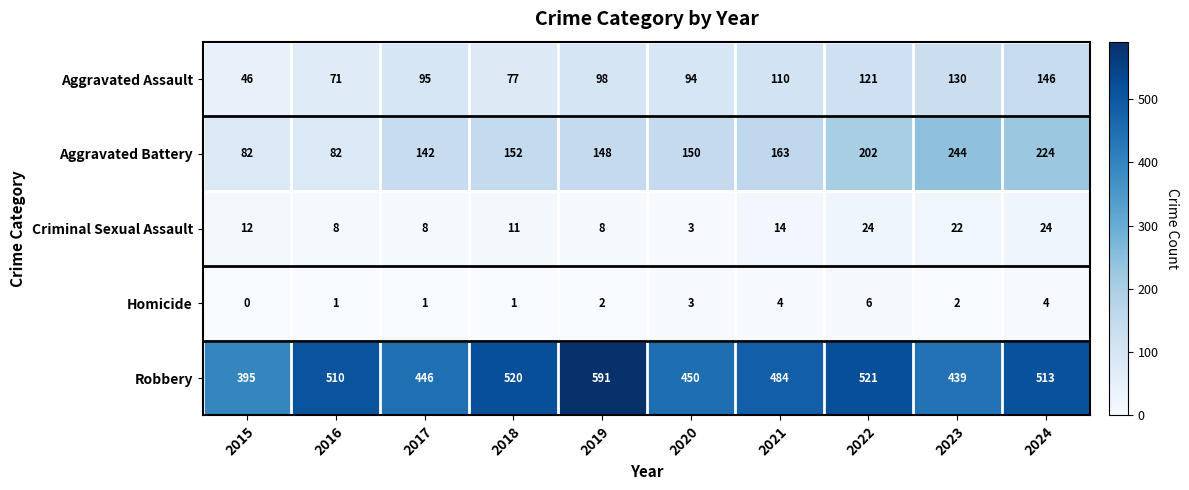

What is the sum of the Robbery values at 2024 and 2021?

997